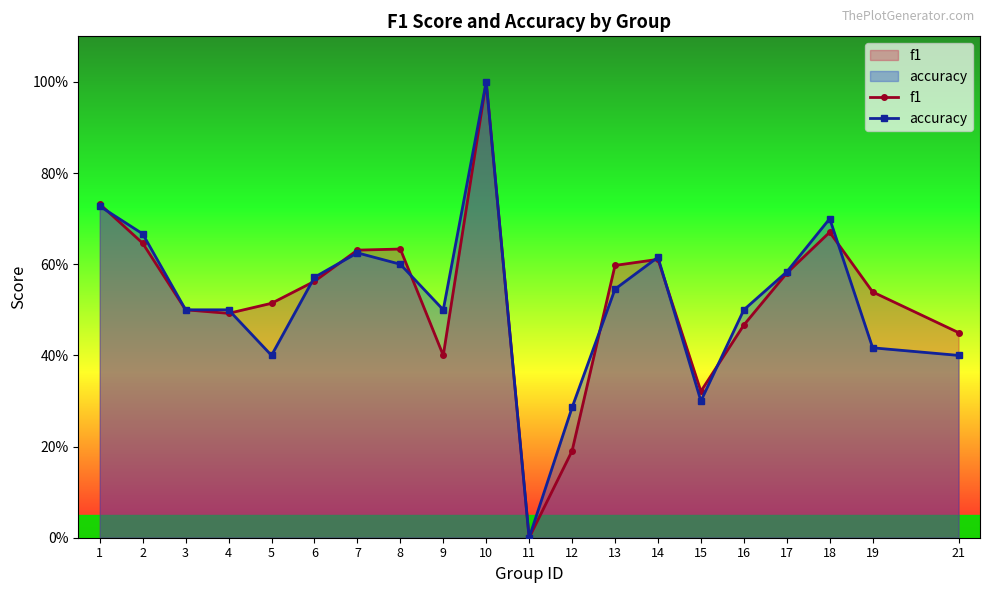

How many categories are shown in the chart?

20